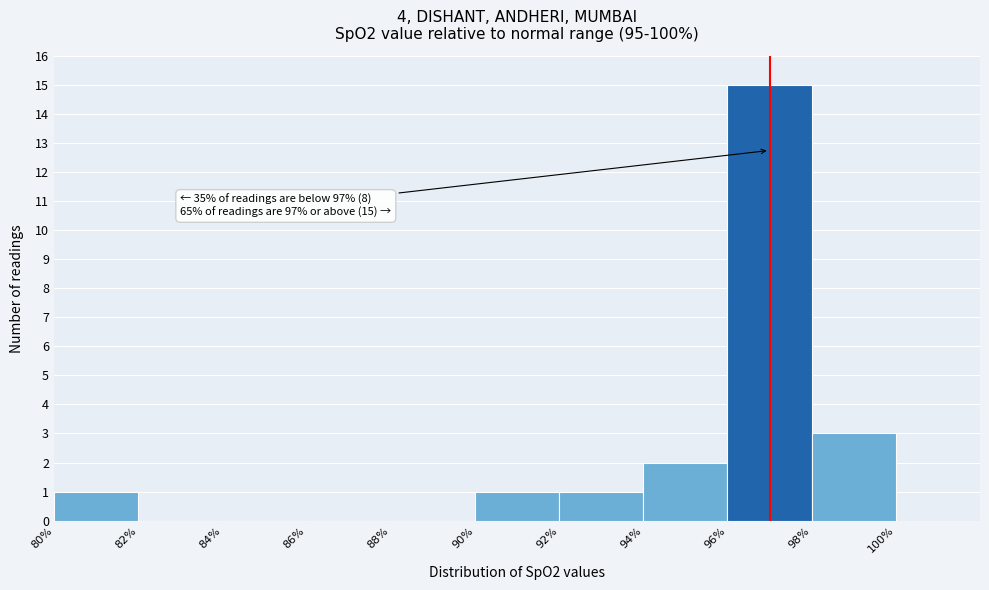

Which range on the x-axis has the tallest bar?

96% to 98%